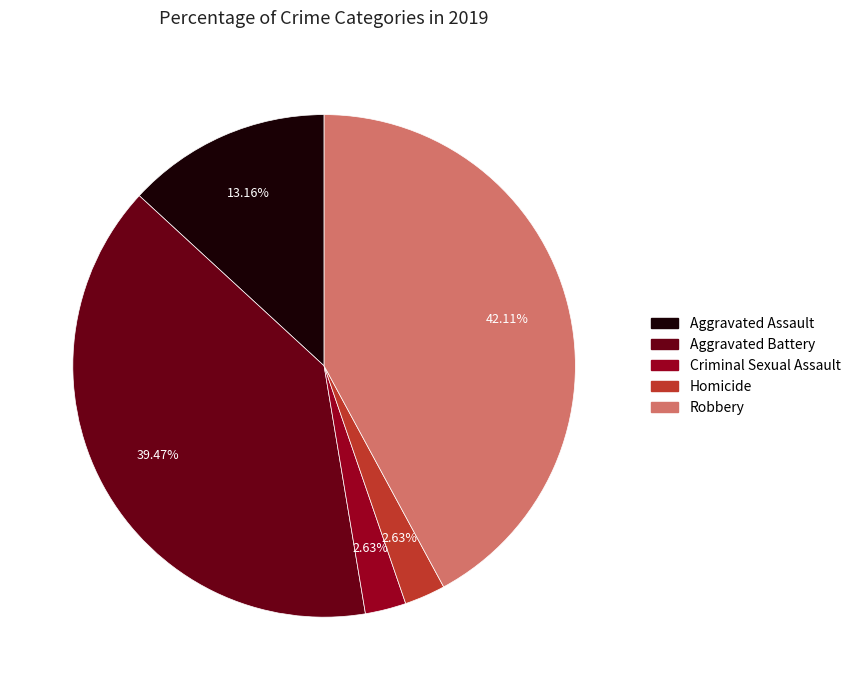

Between Criminal Sexual Assault and Robbery, which is larger?

Robbery